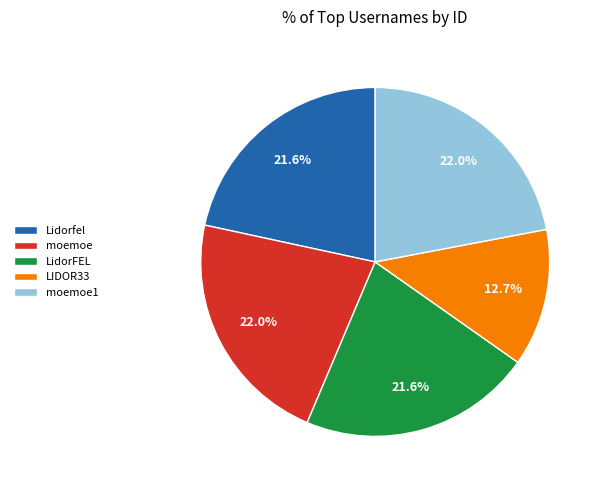

How many slices are in this pie chart?

5